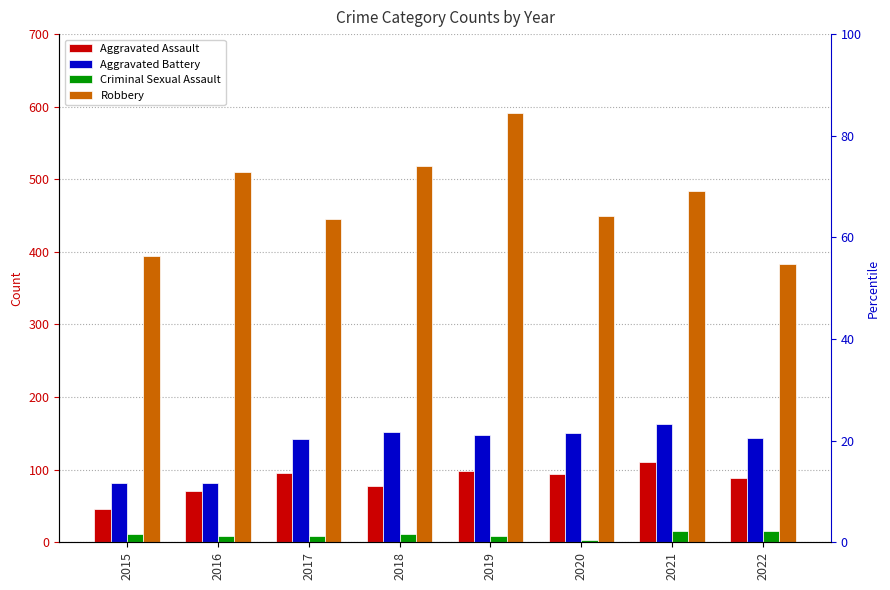

How many series are shown in this chart?

4